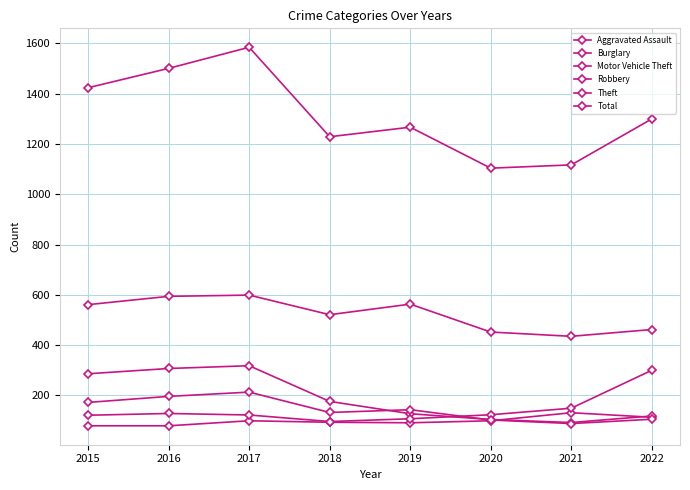

Reading left to right, what are all the values shown in this chart?

Aggravated Assault: 79	79	99	93	91	99	131	113
Burglary: 286	307	318	176	127	104	92	118
Motor Vehicle Theft: 121	128	122	96	107	123	149	300
Robbery: 172	196	213	132	143	102	88	105
Theft: 561	594	599	521	563	452	435	462
Total: 1424	1501	1585	1229	1267	1104	1117	1300